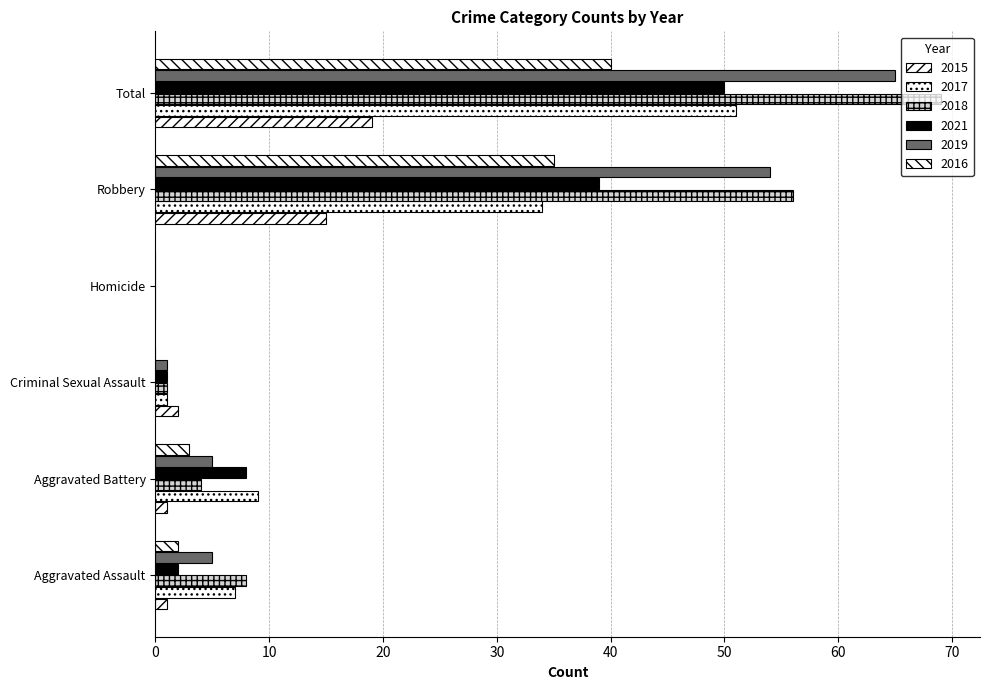

Count the number of categories in the chart.

6